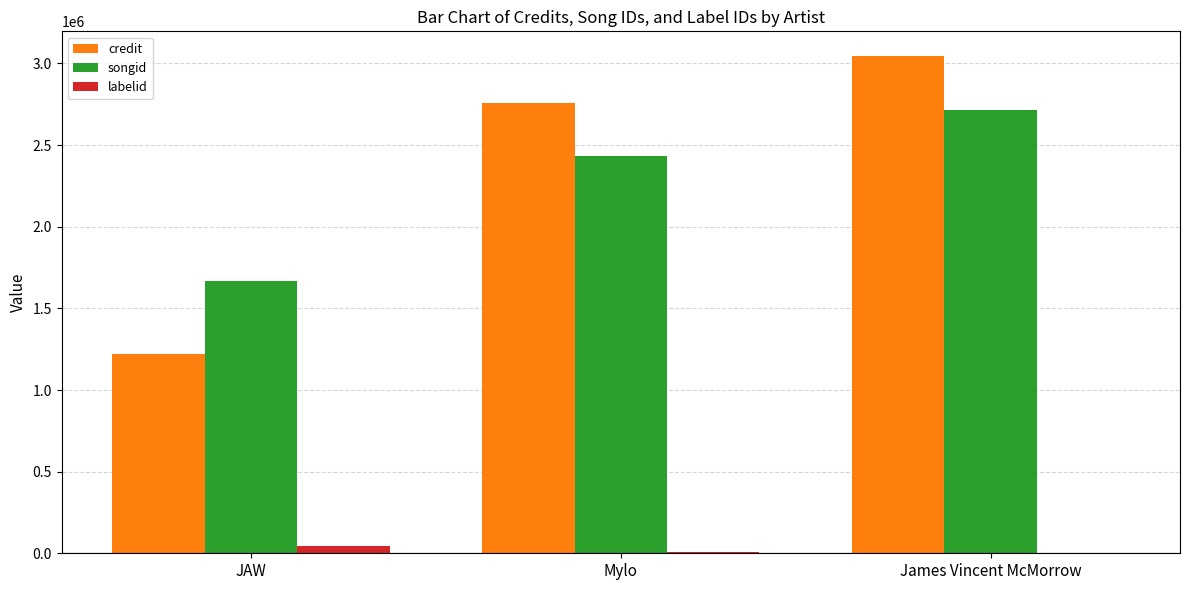

True or false: credit has a value of 746539 at James Vincent McMorrow.

False